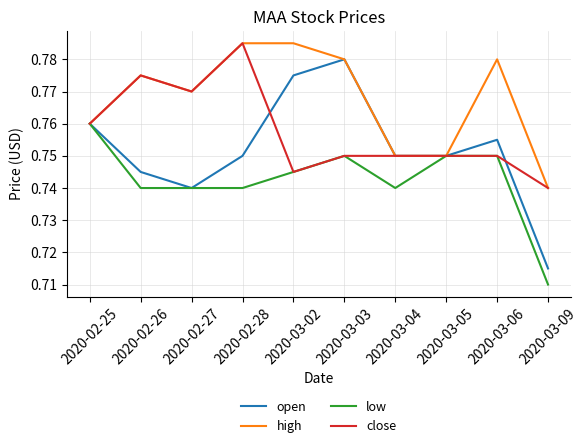

At which label is low closest to 0?

2020-03-09